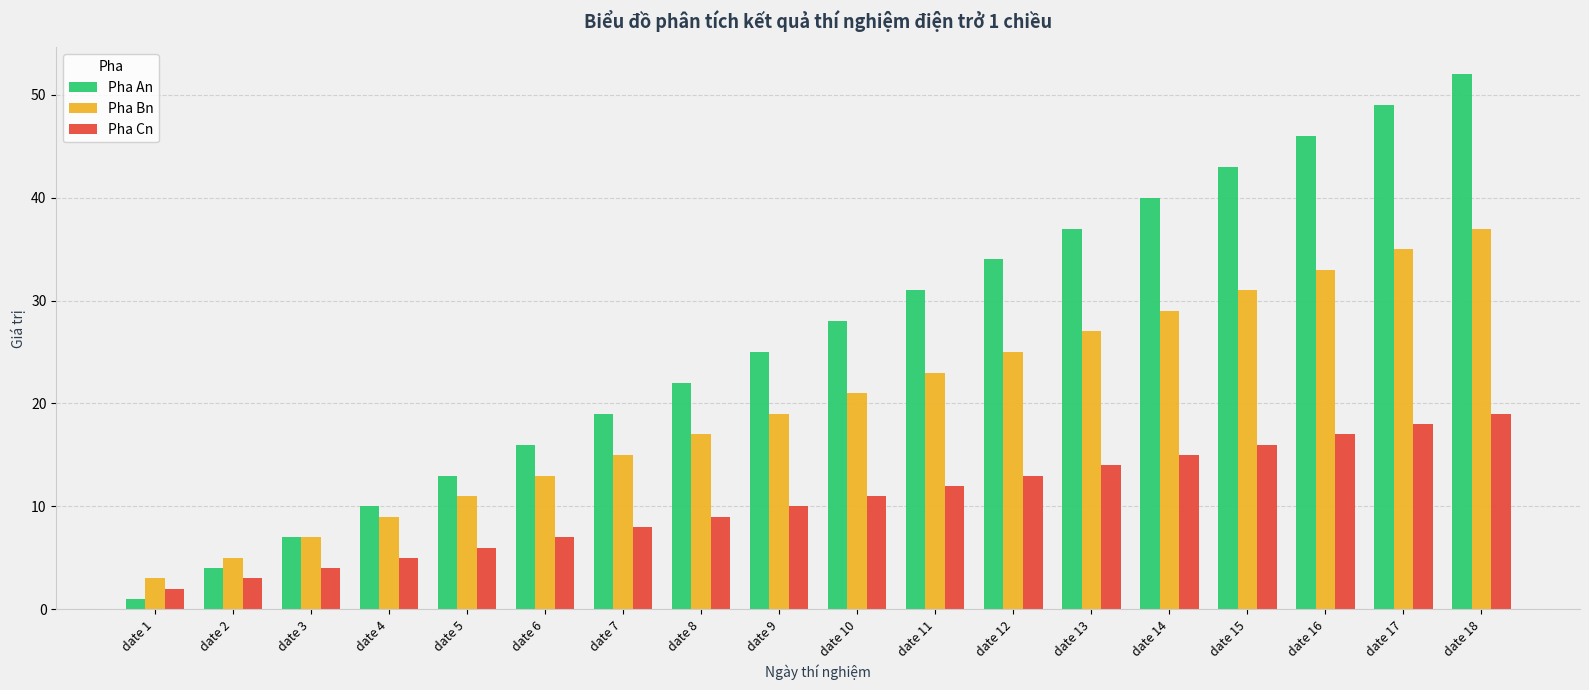

The value of Pha An at date 5 is 13. True or false?

True